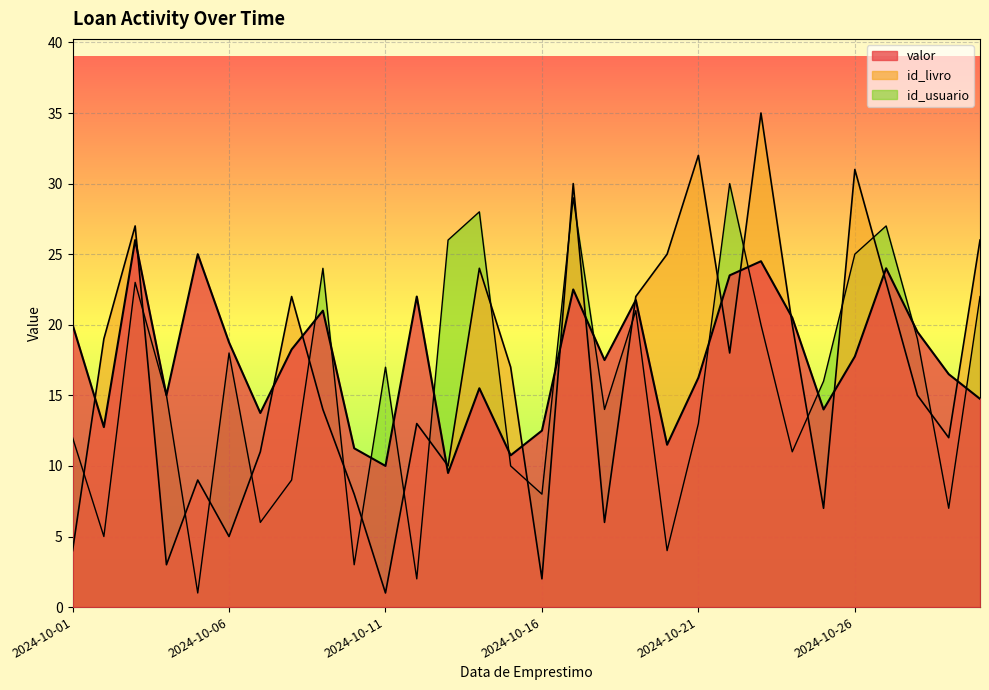

Reading right to left, what are all the values shown in this chart?

valor: 2024-10-30=14.8	2024-10-29=16.5	2024-10-28=19.5	2024-10-27=24.0	2024-10-26=17.8	2024-10-25=14.0	2024-10-24=20.5	2024-10-23=24.5	2024-10-22=23.5	2024-10-21=16.2	2024-10-20=11.5	2024-10-19=21.8	2024-10-18=17.5	2024-10-17=22.5	2024-10-16=12.5	2024-10-15=10.8	2024-10-14=15.5	2024-10-13=9.5	2024-10-12=22.0	2024-10-11=10.0	2024-10-10=11.2	2024-10-09=21.0	2024-10-08=18.2	2024-10-07=13.8	2024-10-06=18.8	2024-10-05=25.0	2024-10-04=15.0	2024-10-03=26.0	2024-10-02=12.8	2024-10-01=20.0
id_usuario: 2024-10-30=22.0	2024-10-29=7.0	2024-10-28=19.0	2024-10-27=27.0	2024-10-26=25.0	2024-10-25=16.0	2024-10-24=11.0	2024-10-23=20.0	2024-10-22=30.0	2024-10-21=13.0	2024-10-20=4.0	2024-10-19=21.0	2024-10-18=14.0	2024-10-17=29.0	2024-10-16=8.0	2024-10-15=10.0	2024-10-14=28.0	2024-10-13=26.0	2024-10-12=2.0	2024-10-11=17.0	2024-10-10=3.0	2024-10-09=24.0	2024-10-08=9.0	2024-10-07=6.0	2024-10-06=18.0	2024-10-05=1.0	2024-10-04=15.0	2024-10-03=23.0	2024-10-02=5.0	2024-10-01=12.0
id_livro: 2024-10-30=26.0	2024-10-29=12.0	2024-10-28=15.0	2024-10-27=23.0	2024-10-26=31.0	2024-10-25=7.0	2024-10-24=20.0	2024-10-23=35.0	2024-10-22=18.0	2024-10-21=32.0	2024-10-20=25.0	2024-10-19=22.0	2024-10-18=6.0	2024-10-17=30.0	2024-10-16=2.0	2024-10-15=17.0	2024-10-14=24.0	2024-10-13=10.0	2024-10-12=13.0	2024-10-11=1.0	2024-10-10=8.0	2024-10-09=14.0	2024-10-08=22.0	2024-10-07=11.0	2024-10-06=5.0	2024-10-05=9.0	2024-10-04=3.0	2024-10-03=27.0	2024-10-02=19.0	2024-10-01=4.0